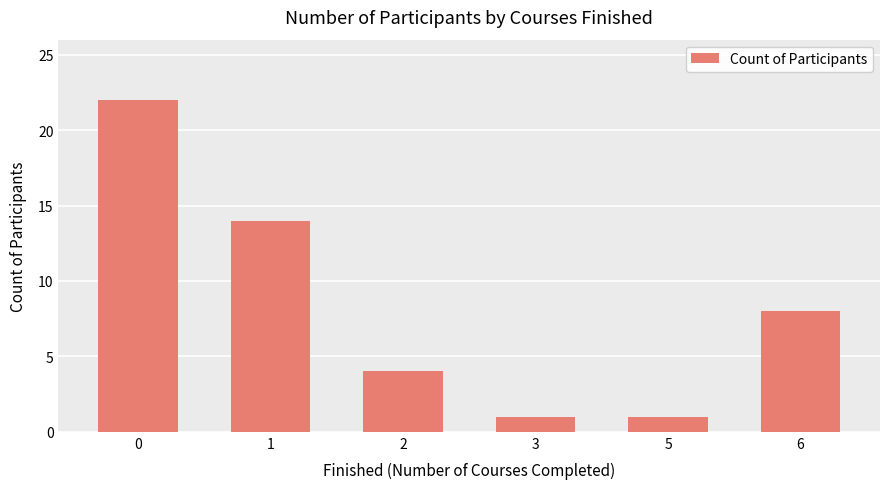

Reading left to right, what are all the values shown in this chart?

0=22	1=14	2=4	3=1	5=1	6=8